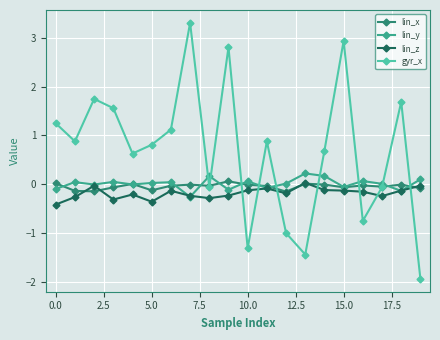

What is the smallest value displayed?

-1.9